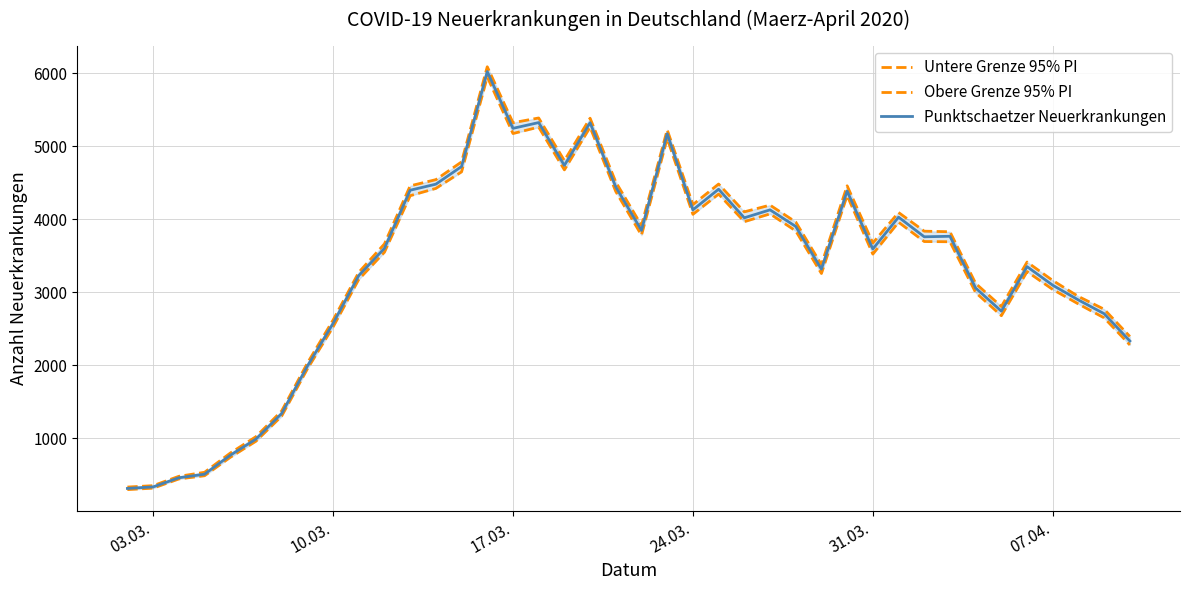

What is the minimum value for Punktschaetzer Neuerkrankungen?

309